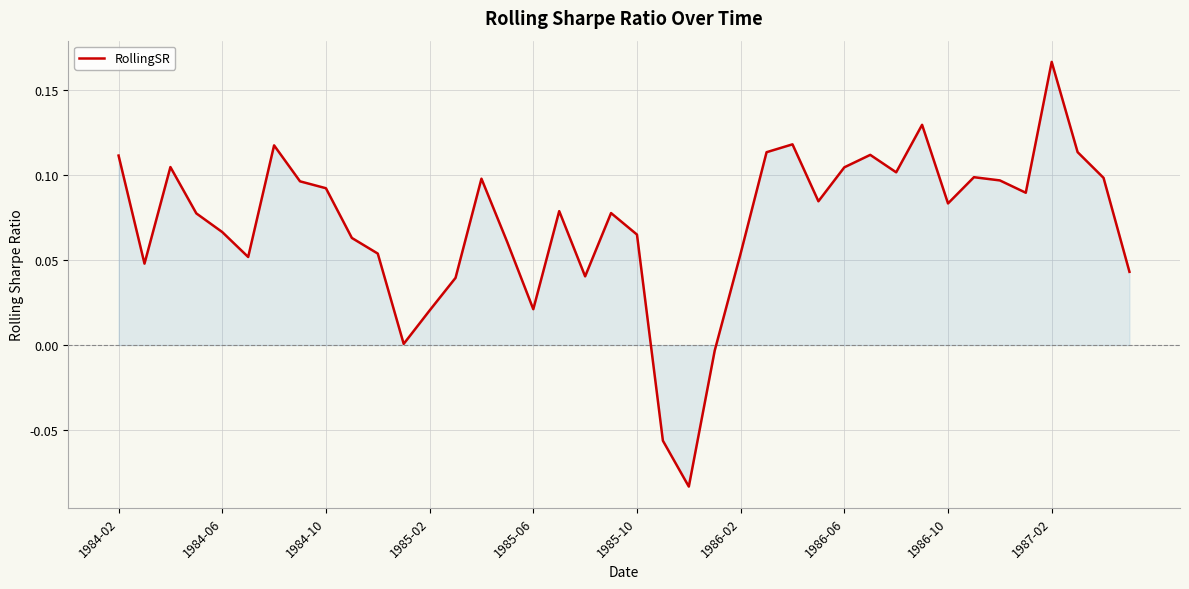

Does the chart have visible grid lines?

Yes